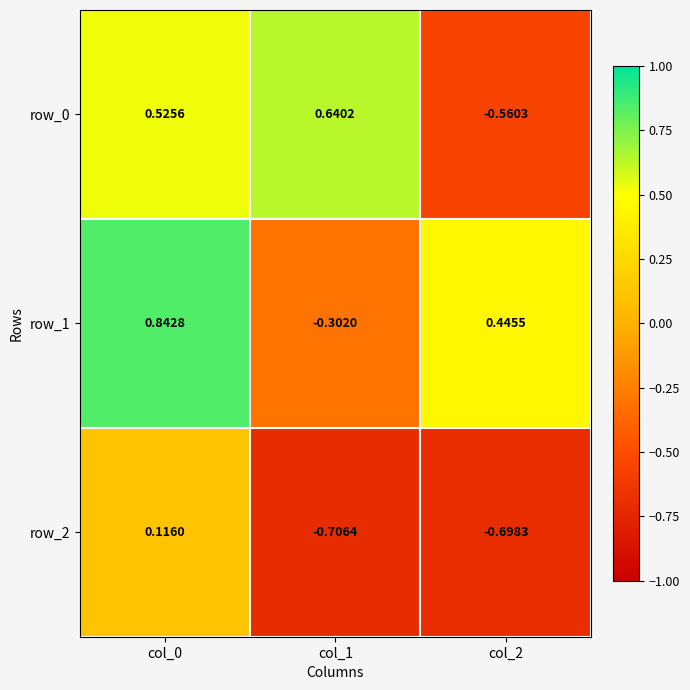

At how many categories does at least one series exceed 0?

3